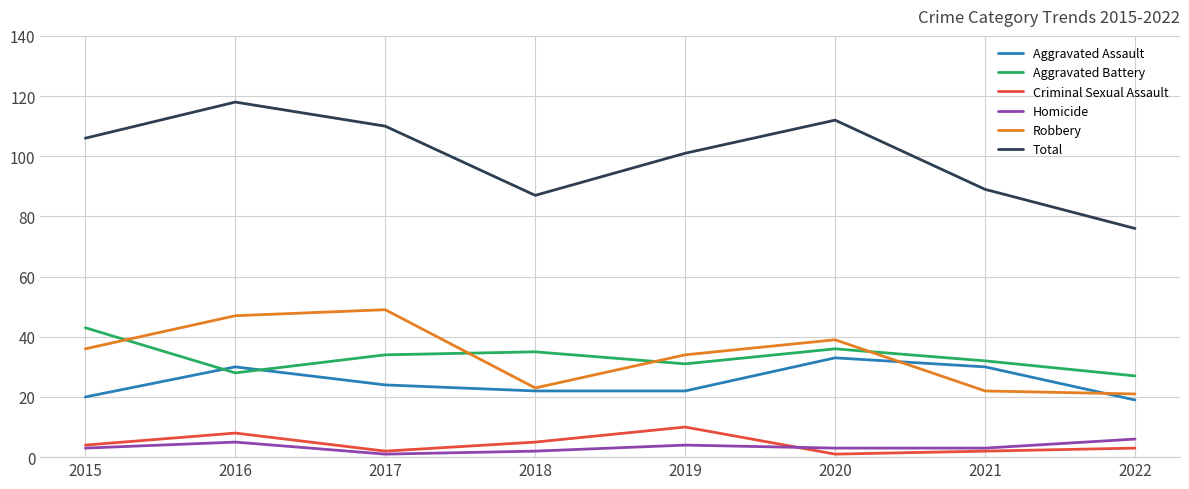

At which category does the chart reach its peak across all series?

2016